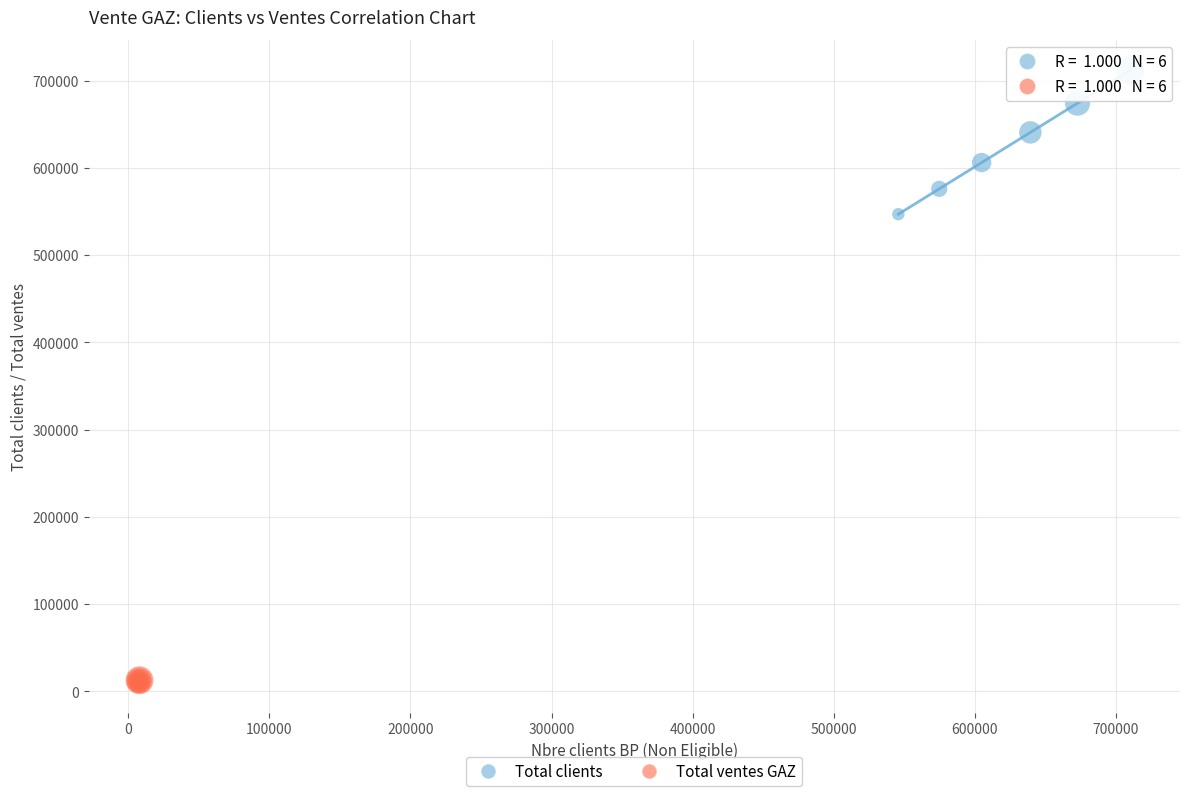

Which series contains the lowest Y value?

Total ventes GAZ